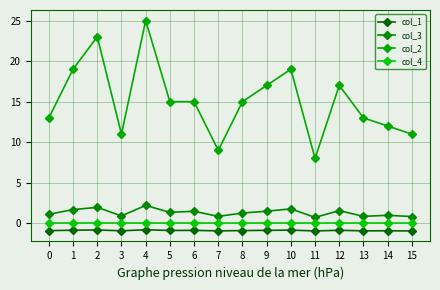

Is this an area chart (filled region under the line)?

No